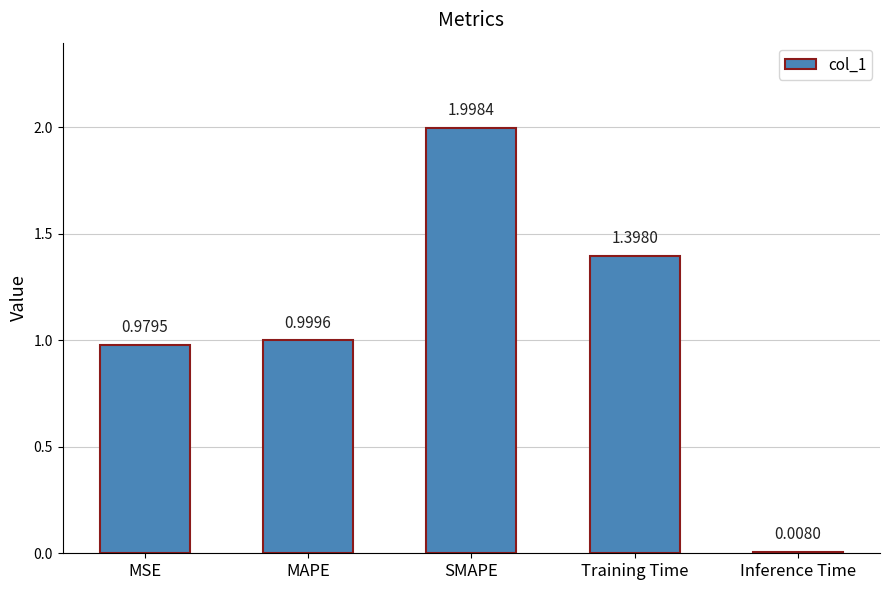

Is it true that the value at Training Time is 1.4?

True